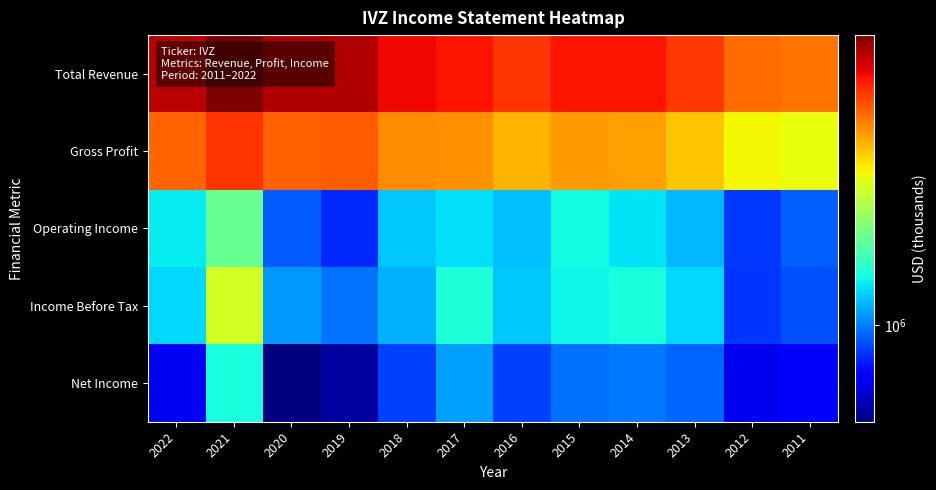

Which series has the largest total across all categories?

Total Revenue